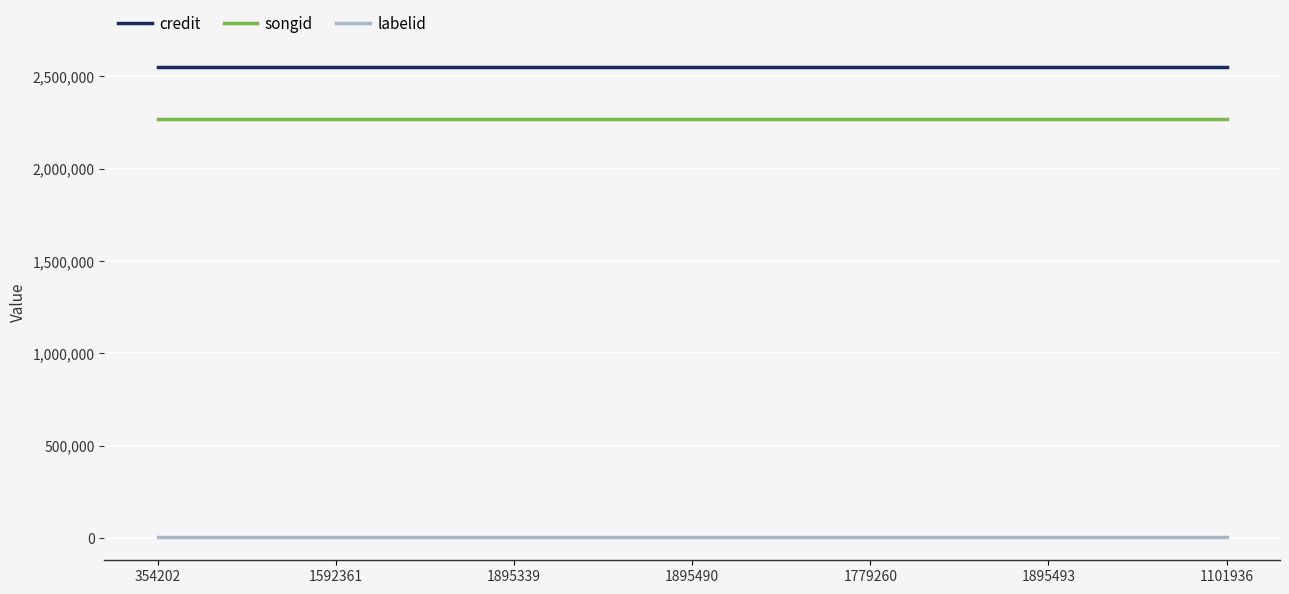

How many categories are shown in the chart?

7